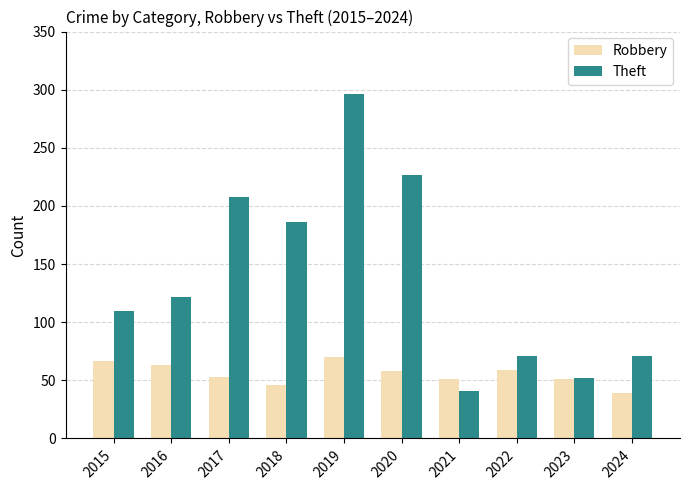

At which label does Theft reach its peak?

2019